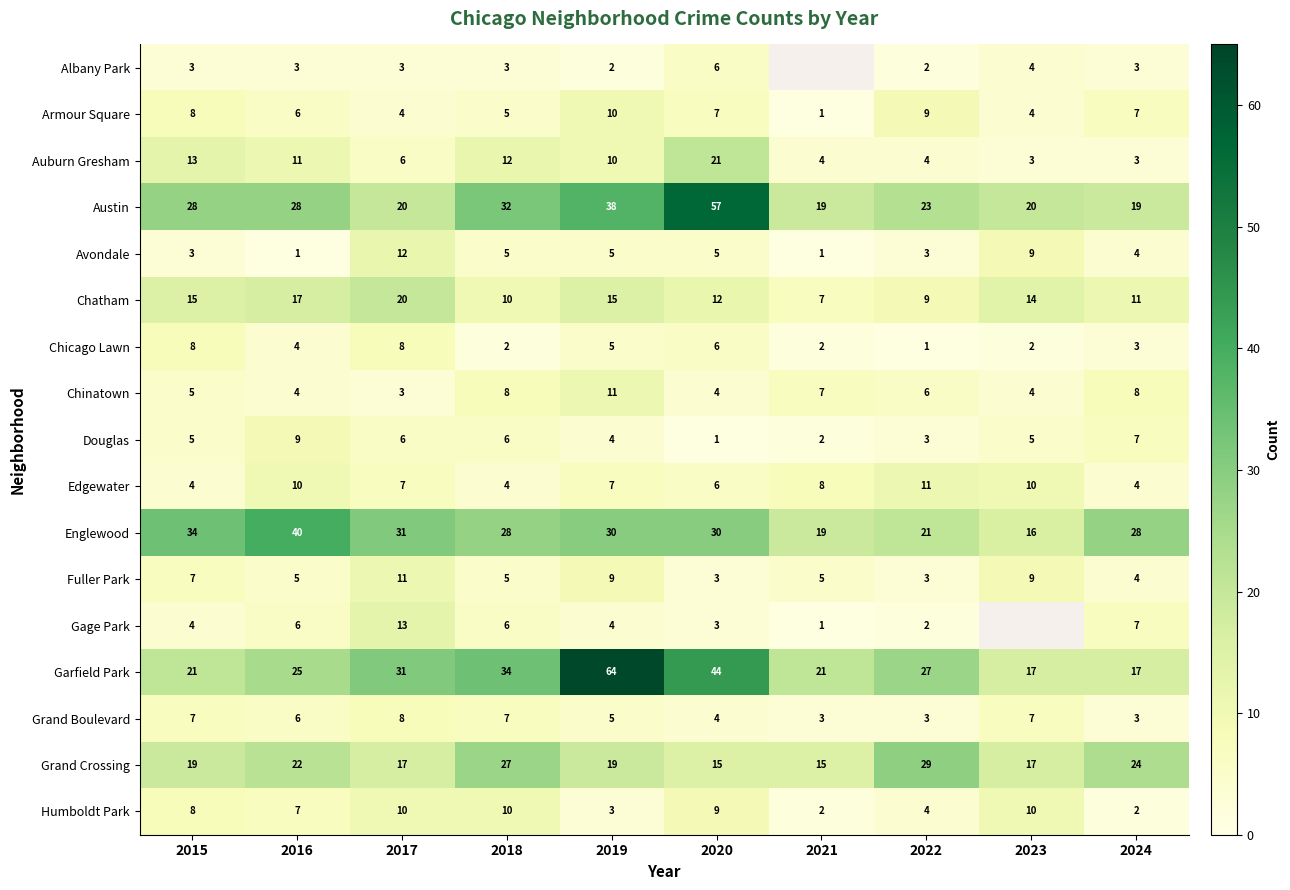

Which series changed the most between 2017 and 2018?

Austin